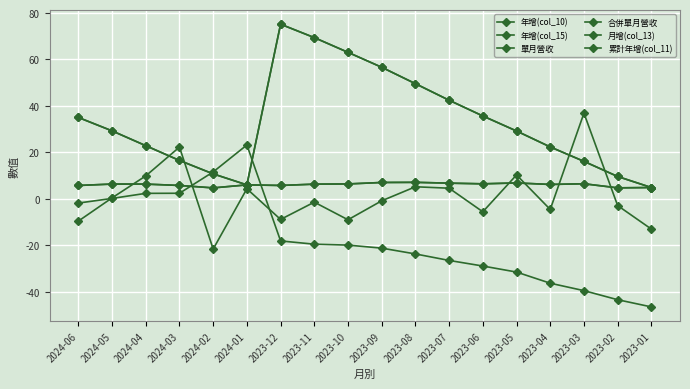

At which label is 合併單月營收 closest to 5?

2023-01